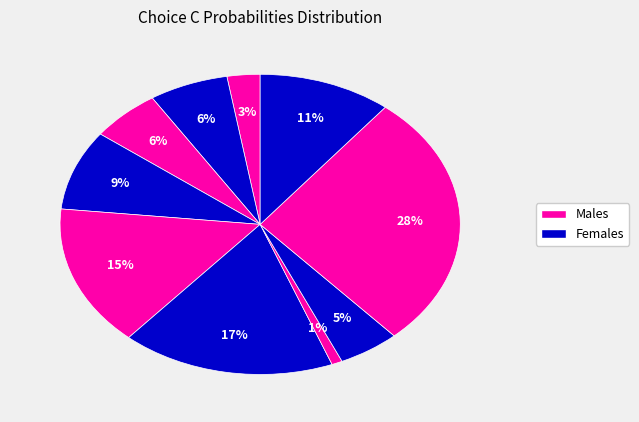

Is there any slice that represents more than half of the pie?

No